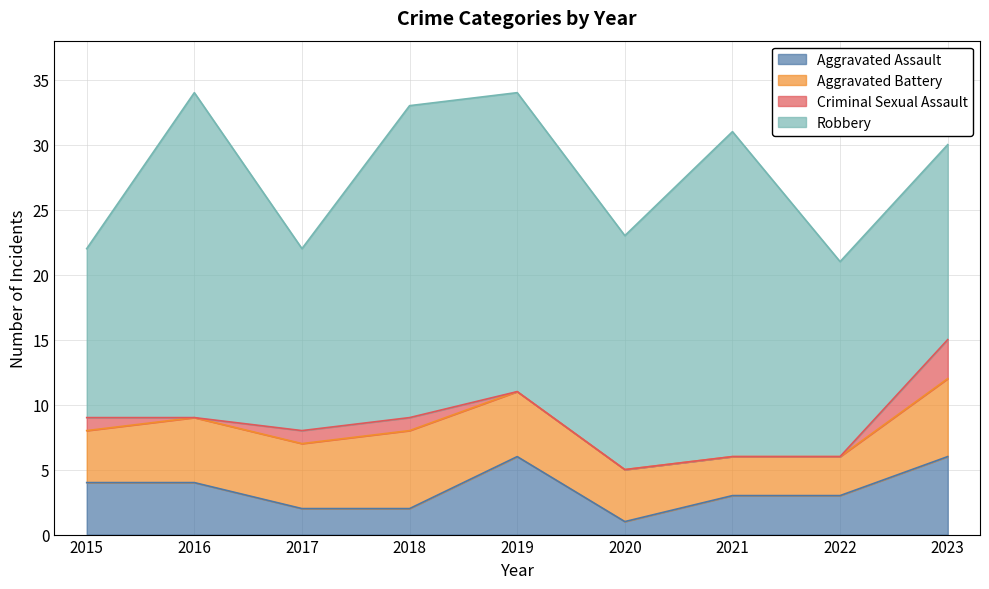

What is the maximum value for Robbery?

25